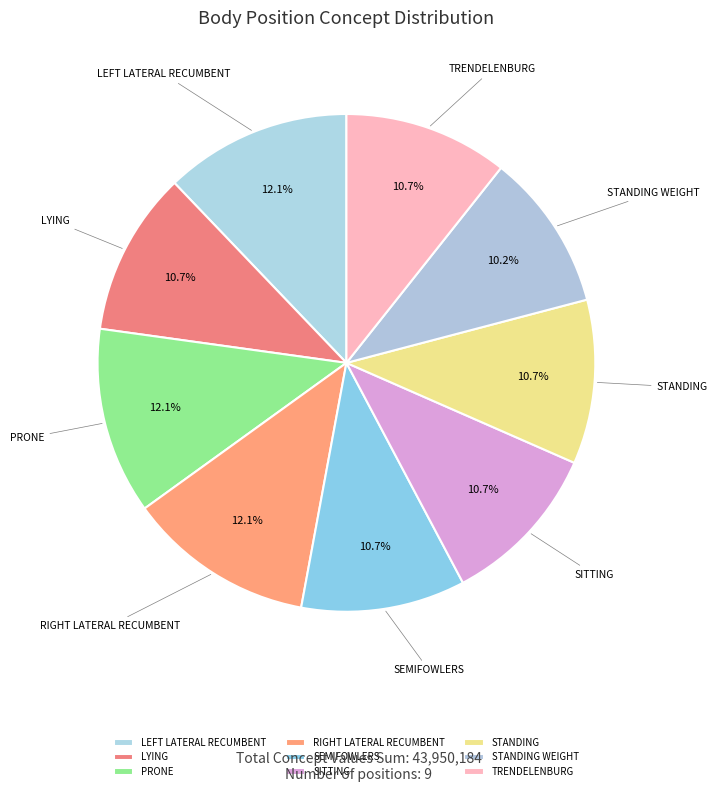

How many slices are in this pie chart?

9